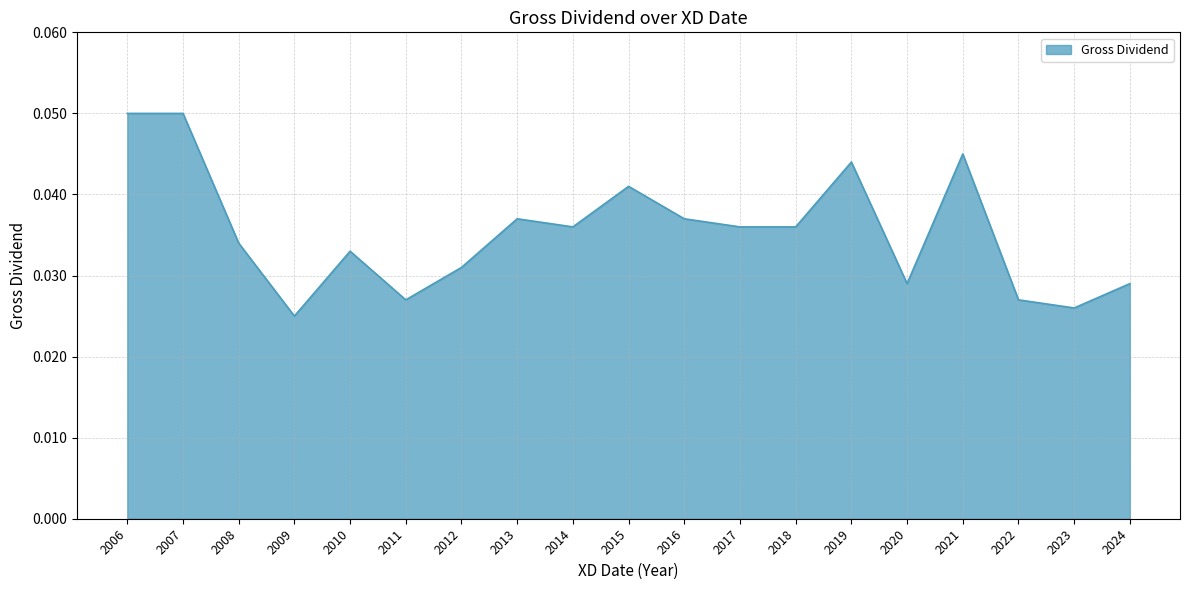

What is the sum of all values?

0.7